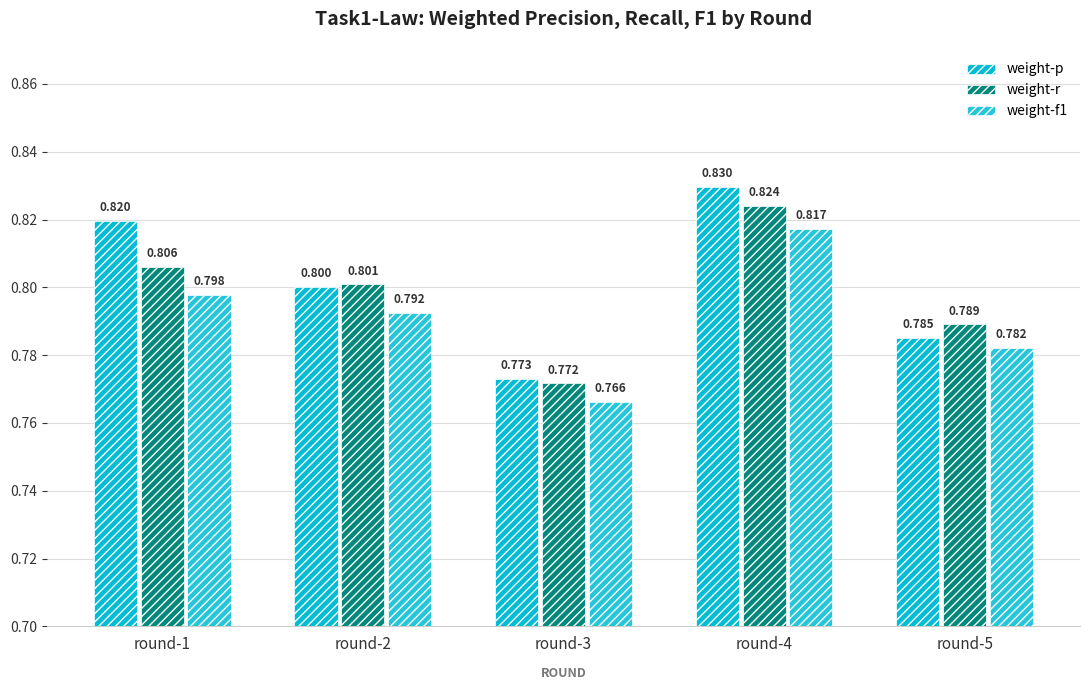

True or false: weight-r has a value of 0.8 at round-1.

True